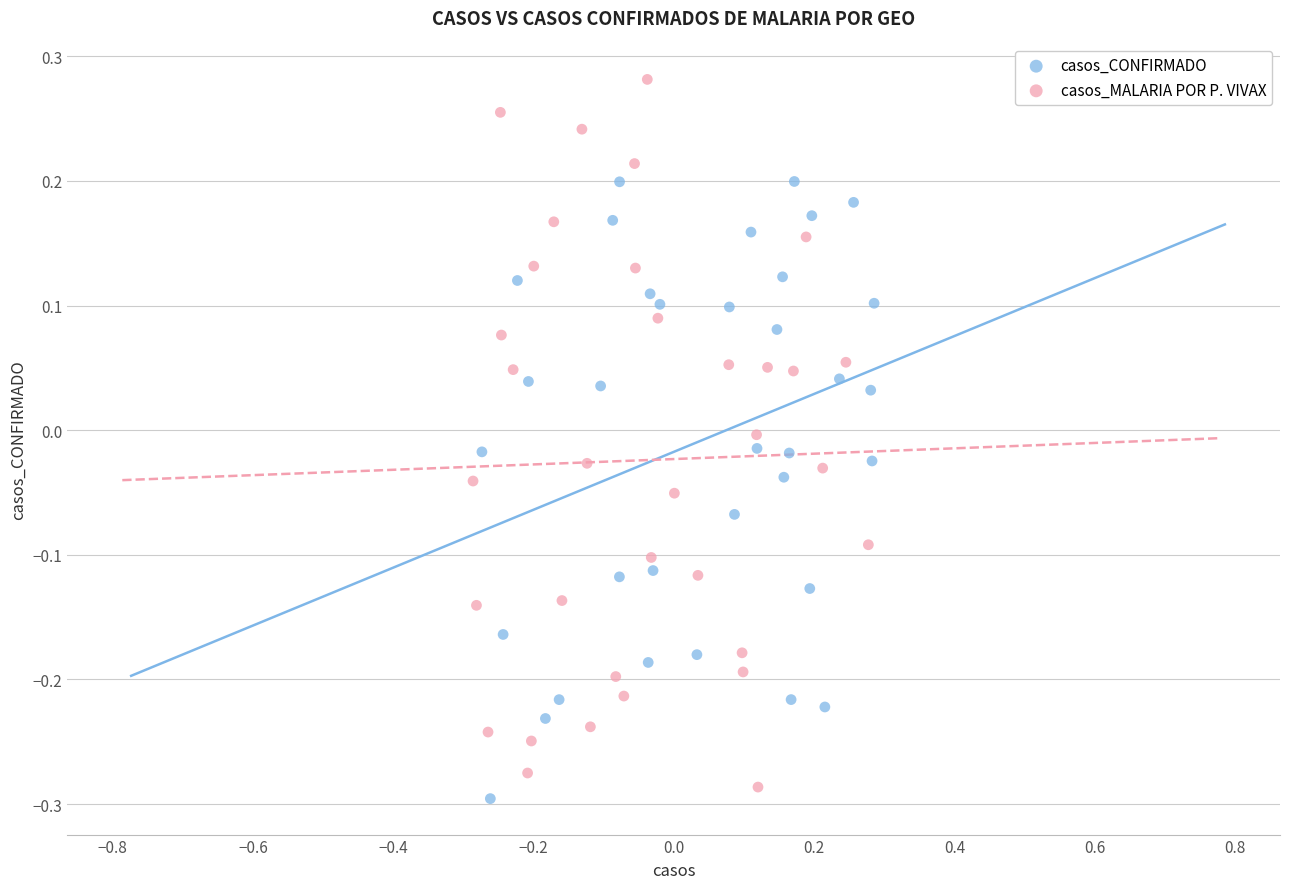

Which series has the widest spread of Y values?

casos_MALARIA POR P. VIVAX